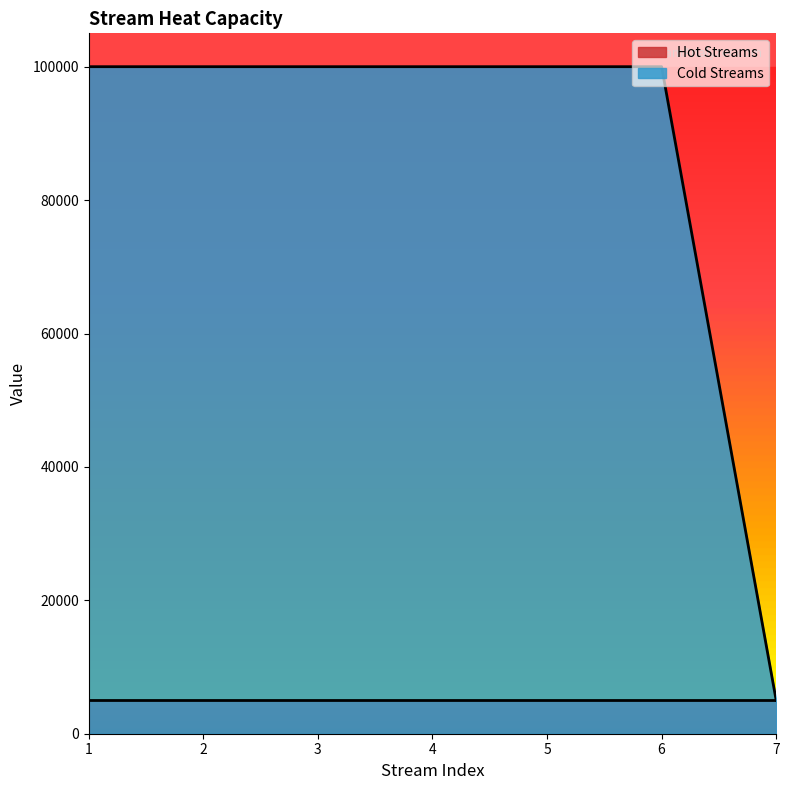

The value at 6 is 100000. True or false?

True